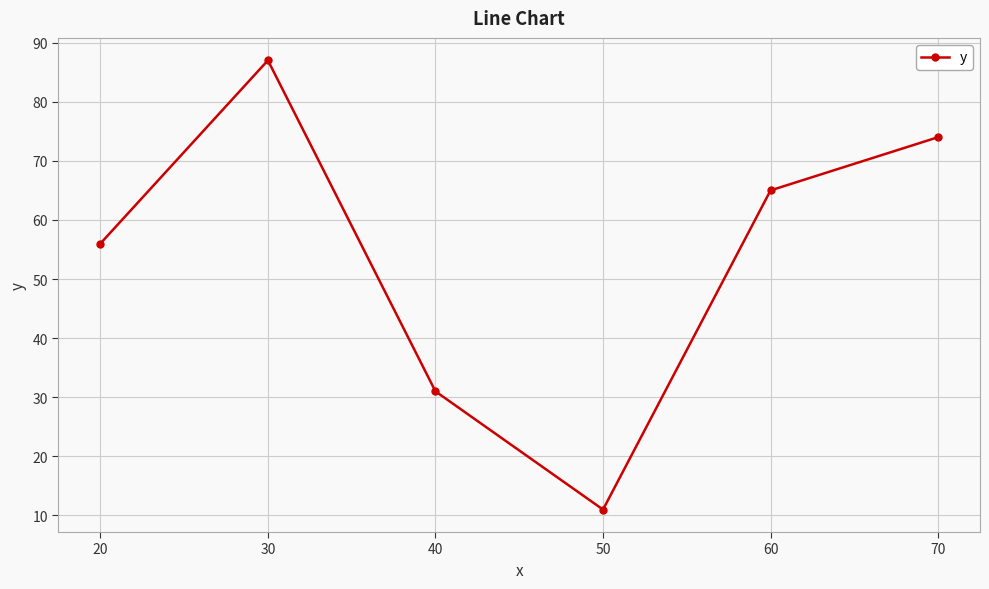

Where is the first local maximum?

30